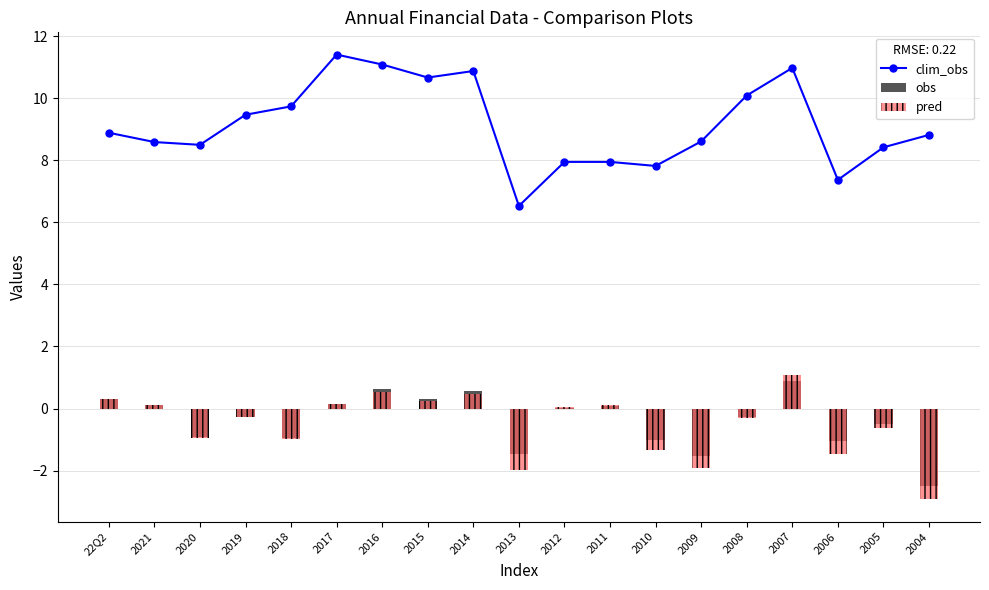

Where is obs nearest to the value 0?

2012